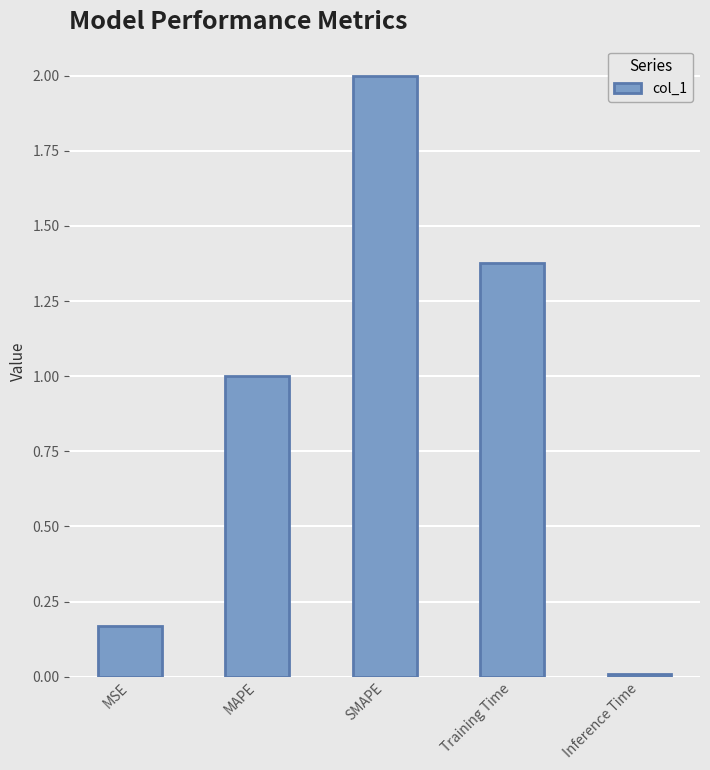

What is the sum of all values?

4.6